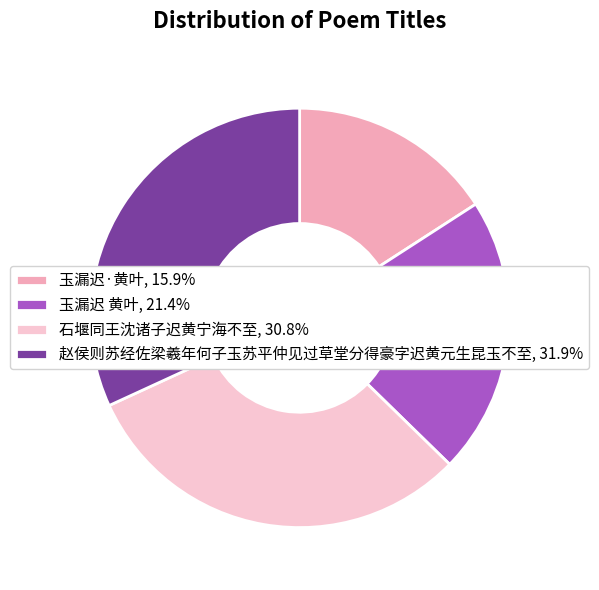

Is it true that 赵侯则苏经佐梁羲年何子玉苏平仲见过草堂分得豪字迟黄元生昆玉不至 is 32% of the pie?

True